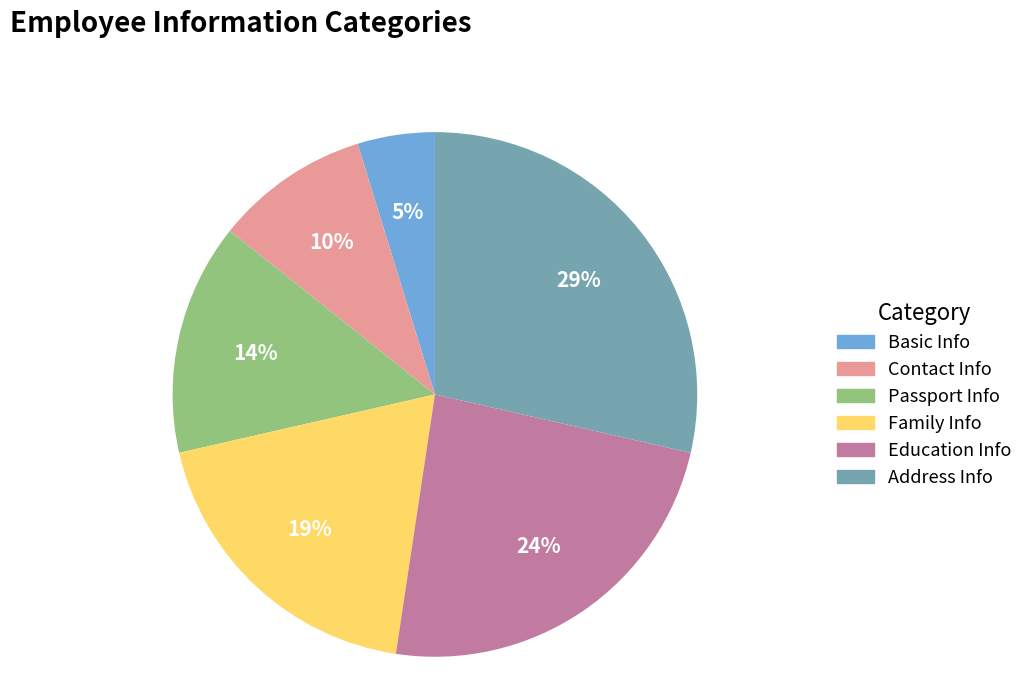

Is there any slice that represents more than half of the pie?

No